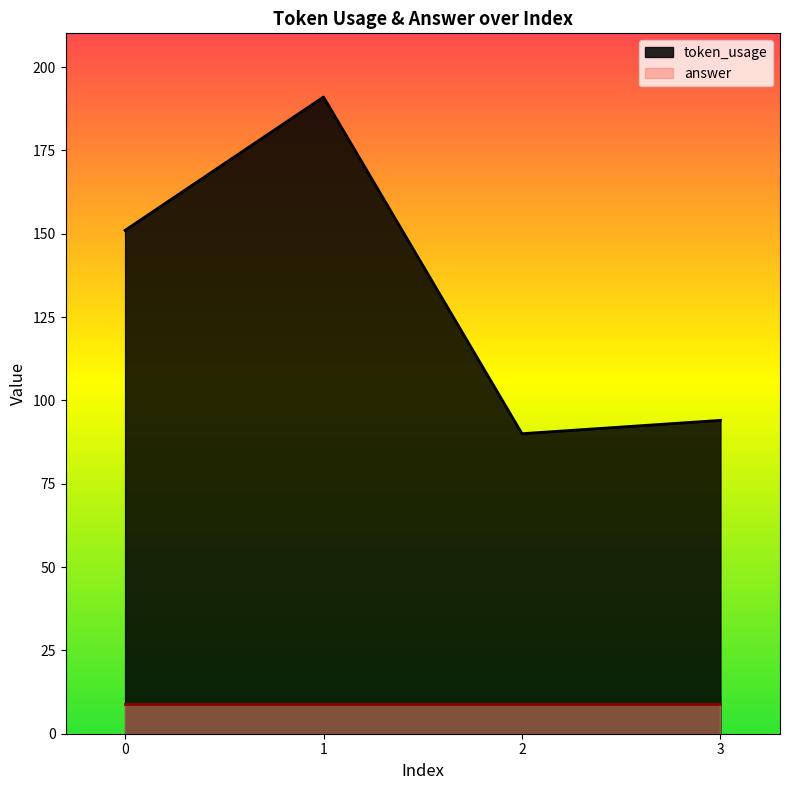

What is the difference between the second highest and minimum values?

61